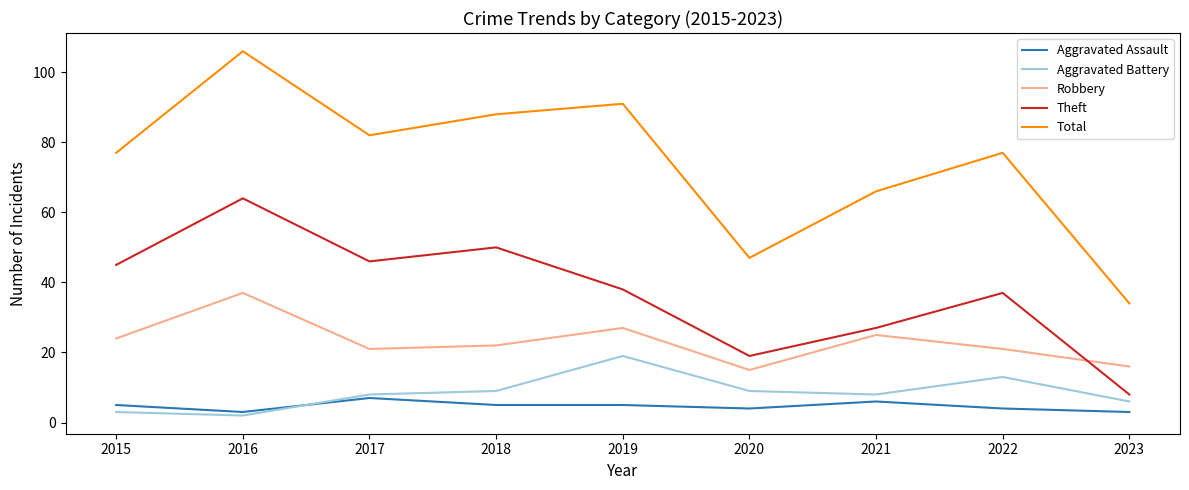

What are all the series names shown in the legend?

Aggravated Assault, Aggravated Battery, Robbery, Theft, Total